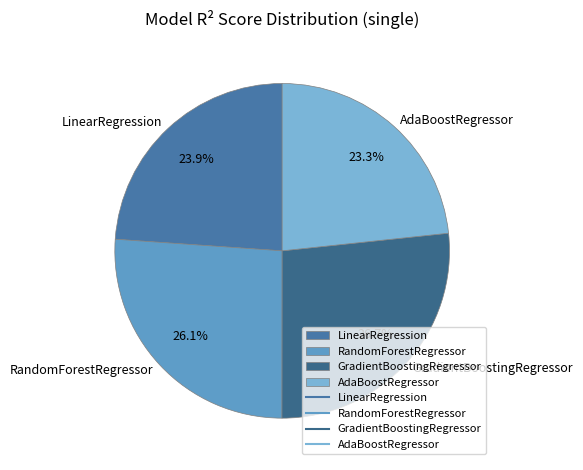

To the nearest percent, what percentage of the pie is AdaBoostRegressor?

23%